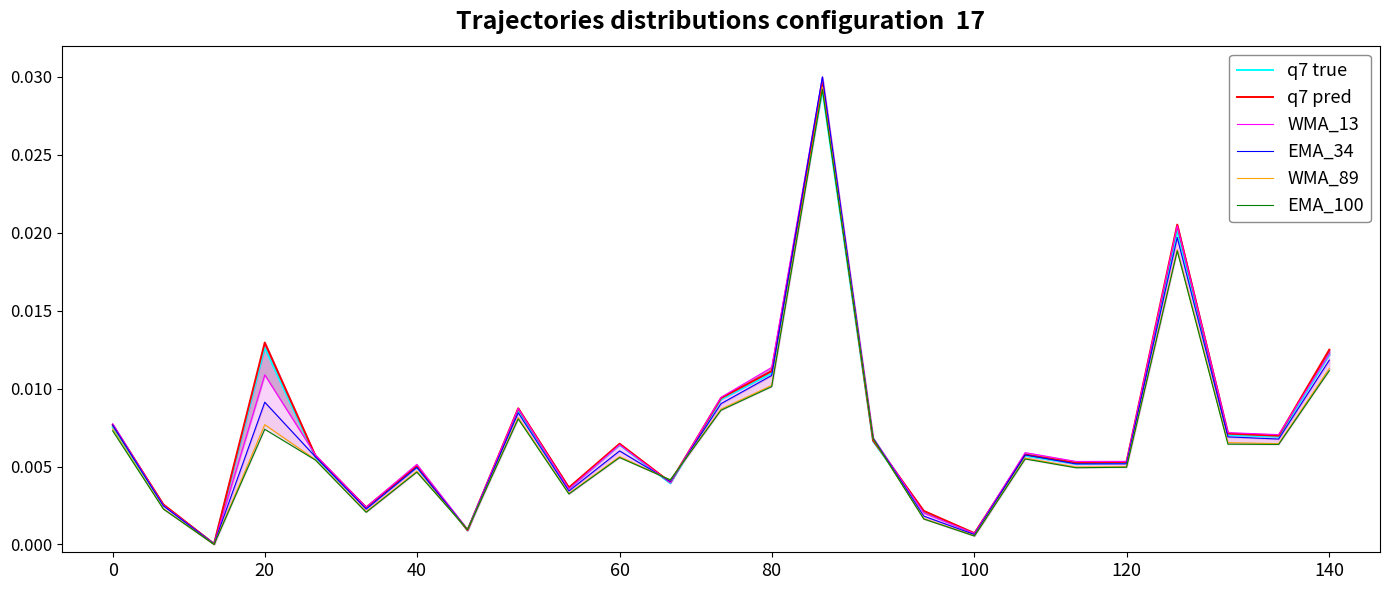

At how many categories does at least one series exceed 0?

25